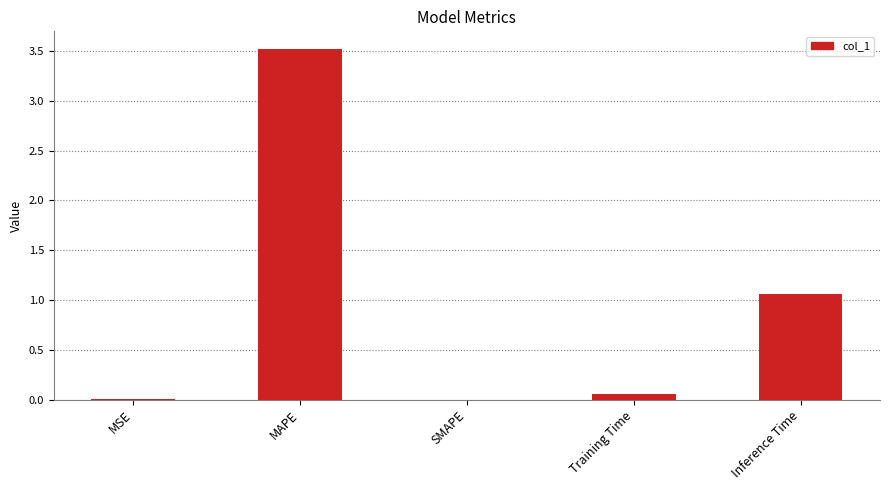

At which label is the value closest to 1?

Inference Time